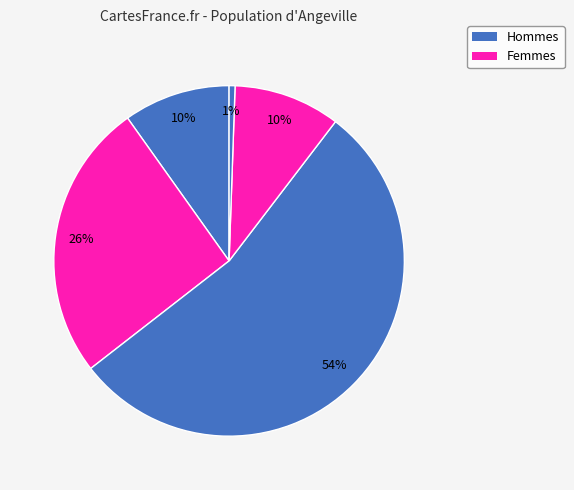

How many slices are in this pie chart?

5